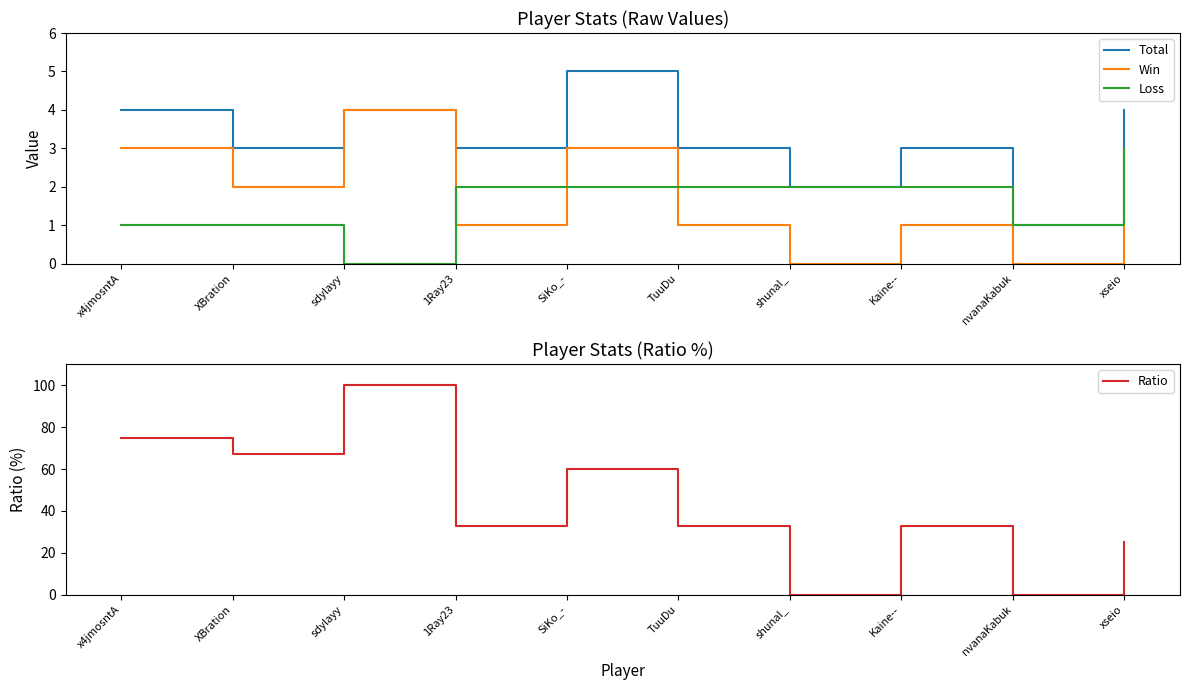

What is the maximum value shown in the chart?

100